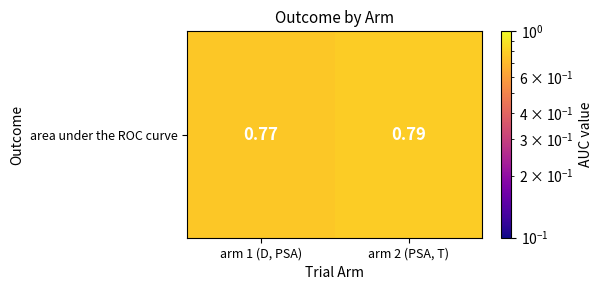

The value at arm 1 (D, PSA) is 1.2. True or false?

False